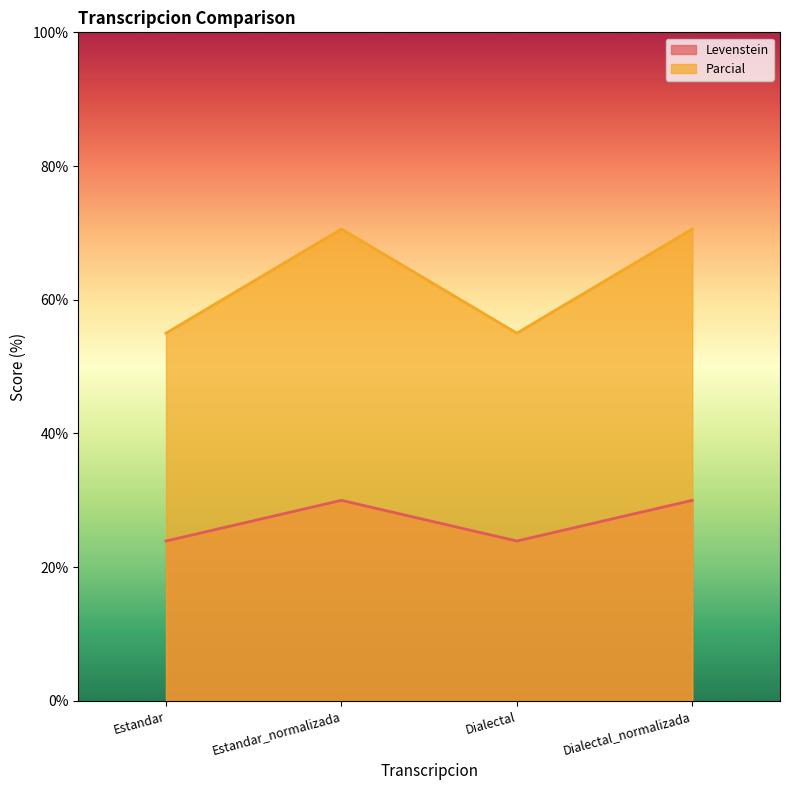

List the series in order of their overall mean, highest first.

Parcial, Levenstein